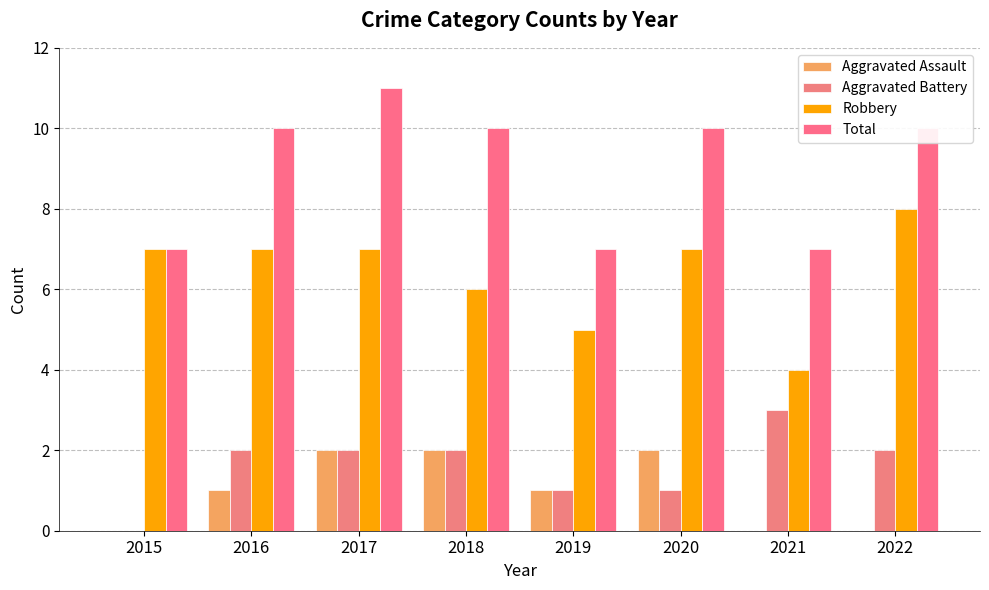

The Total series shows 2 at 2018. True or false?

False